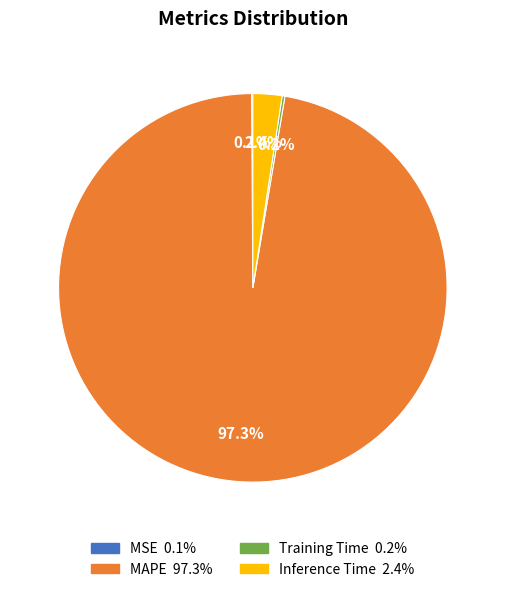

Is it true that MAPE is 87% of the pie?

False